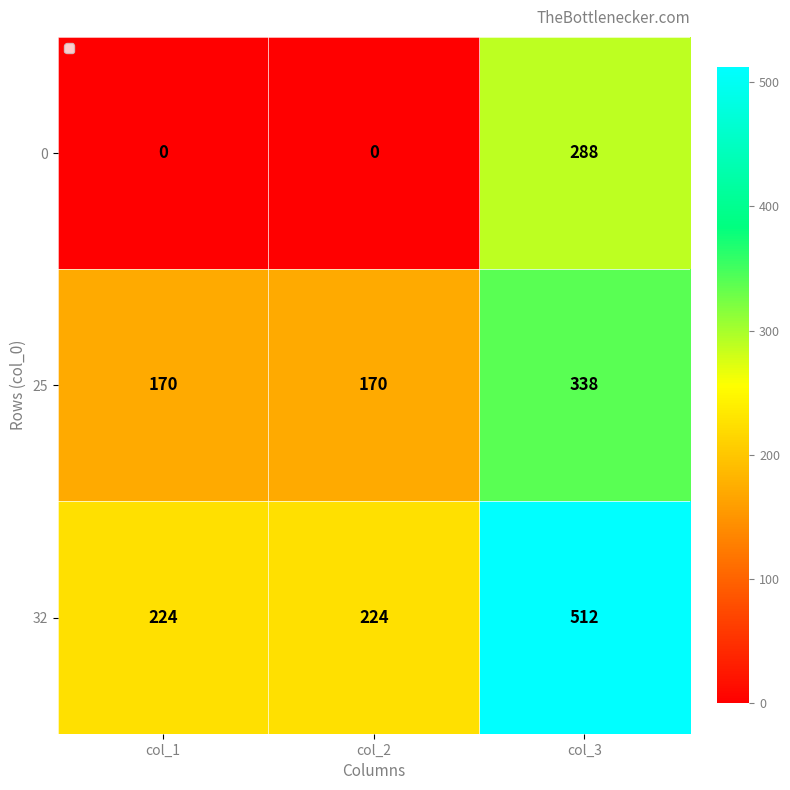

What is the total value across all series at col_2?

394